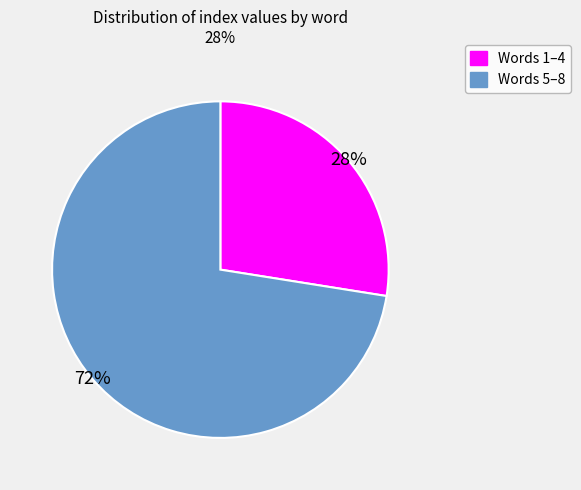

To the nearest percent, what is the average slice percentage?

50%